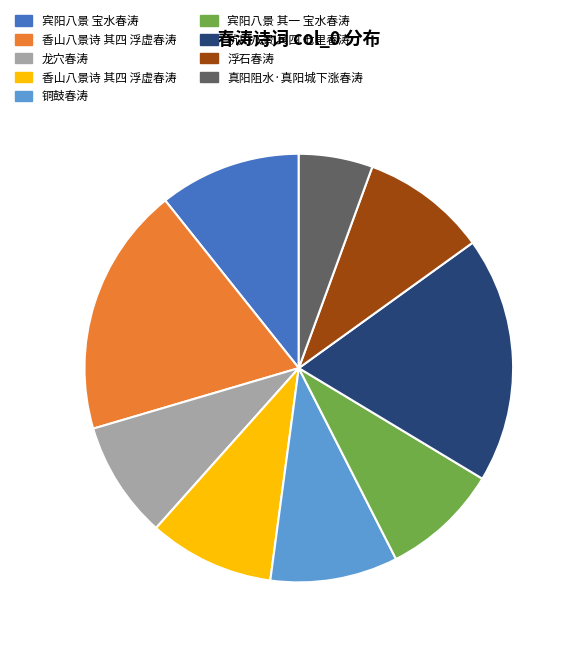

How many slices are in this pie chart?

9